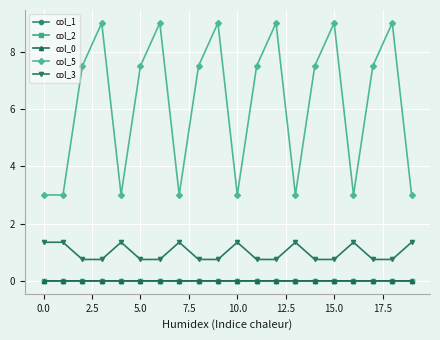

What is the greatest value displayed?

9.0